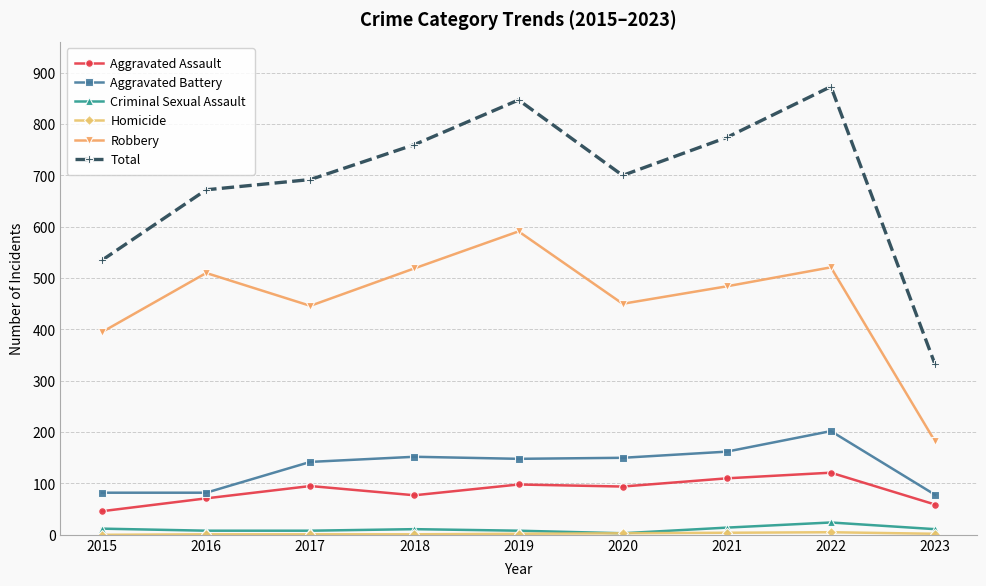

Between 2022 and 2023, which series saw the biggest shift?

Total